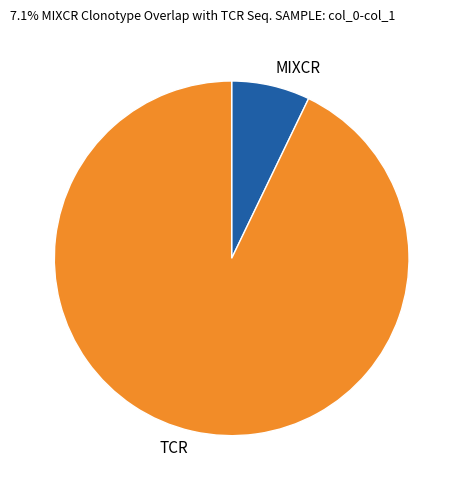

How many slices are in this pie chart?

2